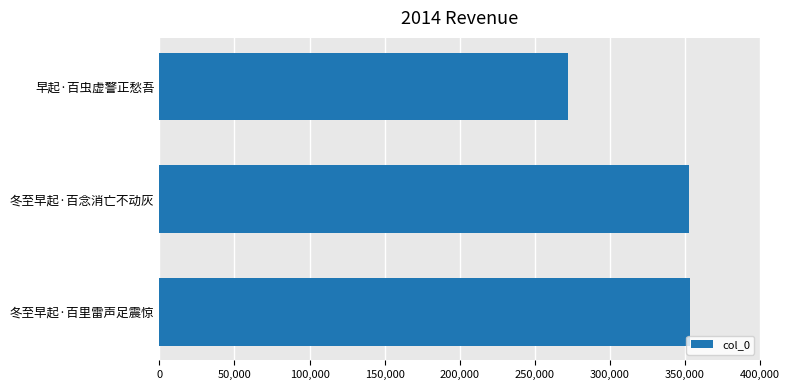

What is the difference between the maximum and minimum values?

81393